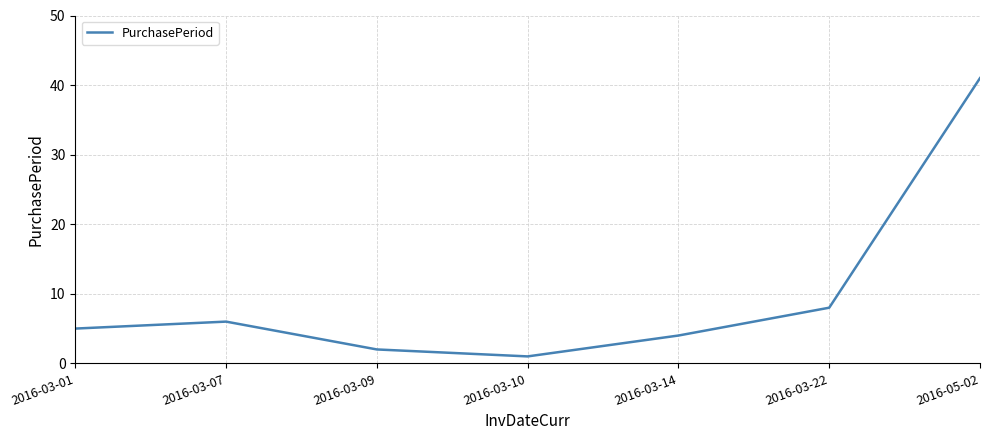

True or false: the data shows 6 at 2016-03-07.

True